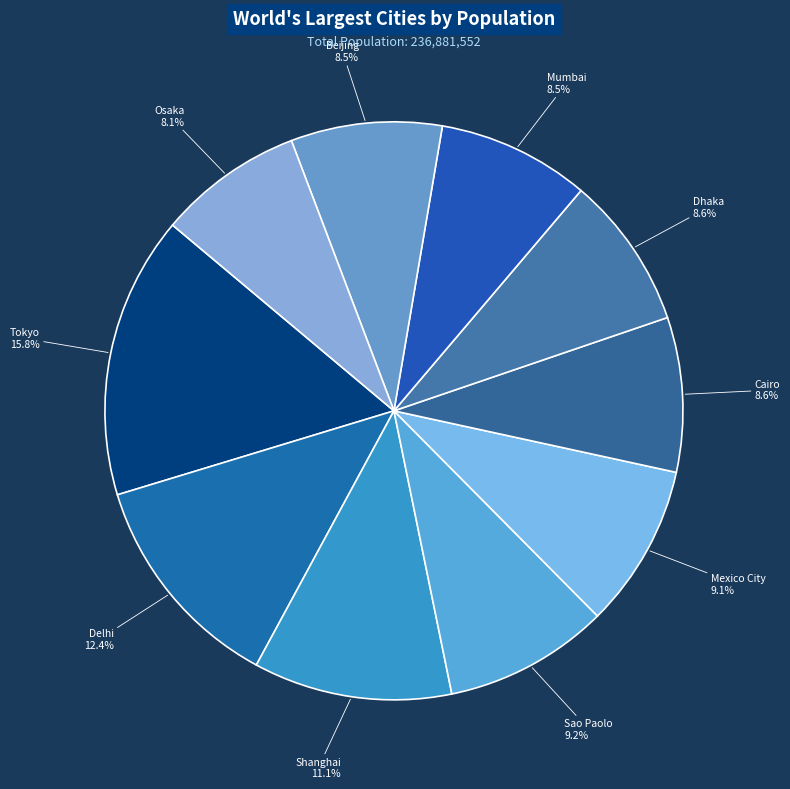

To the nearest percent, what is the average slice percentage?

10%